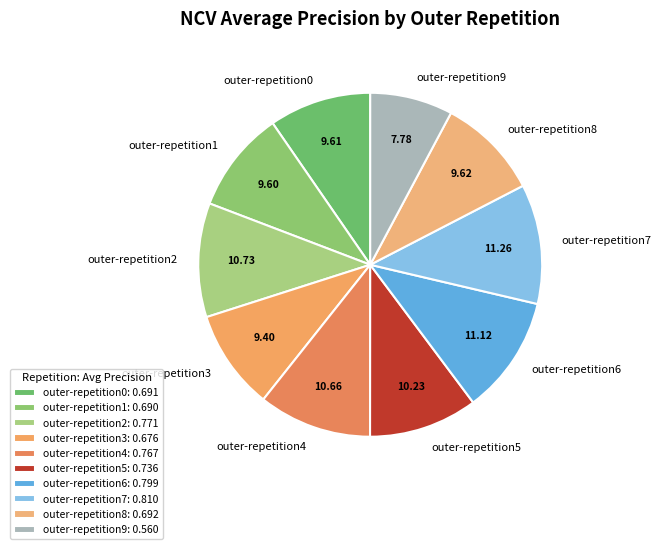

Is there a majority slice in this chart?

No